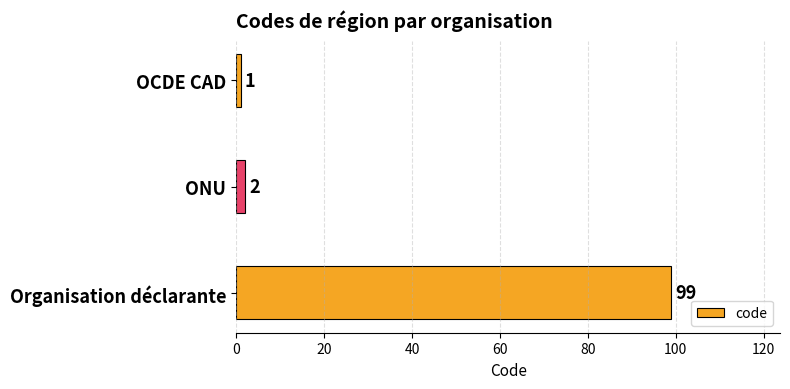

What is the label of the 3rd bar from the bottom?

OCDE CAD